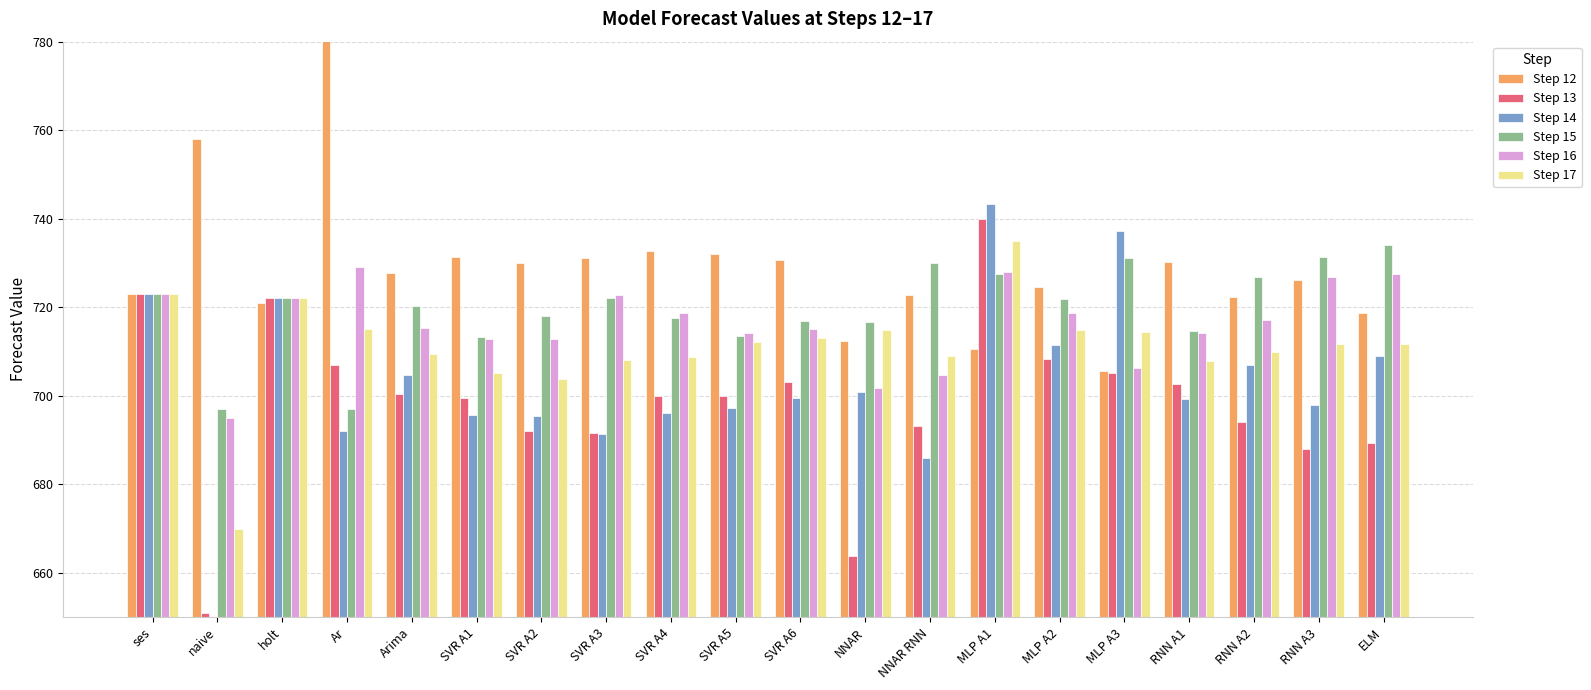

Count the number of categories in the chart.

20